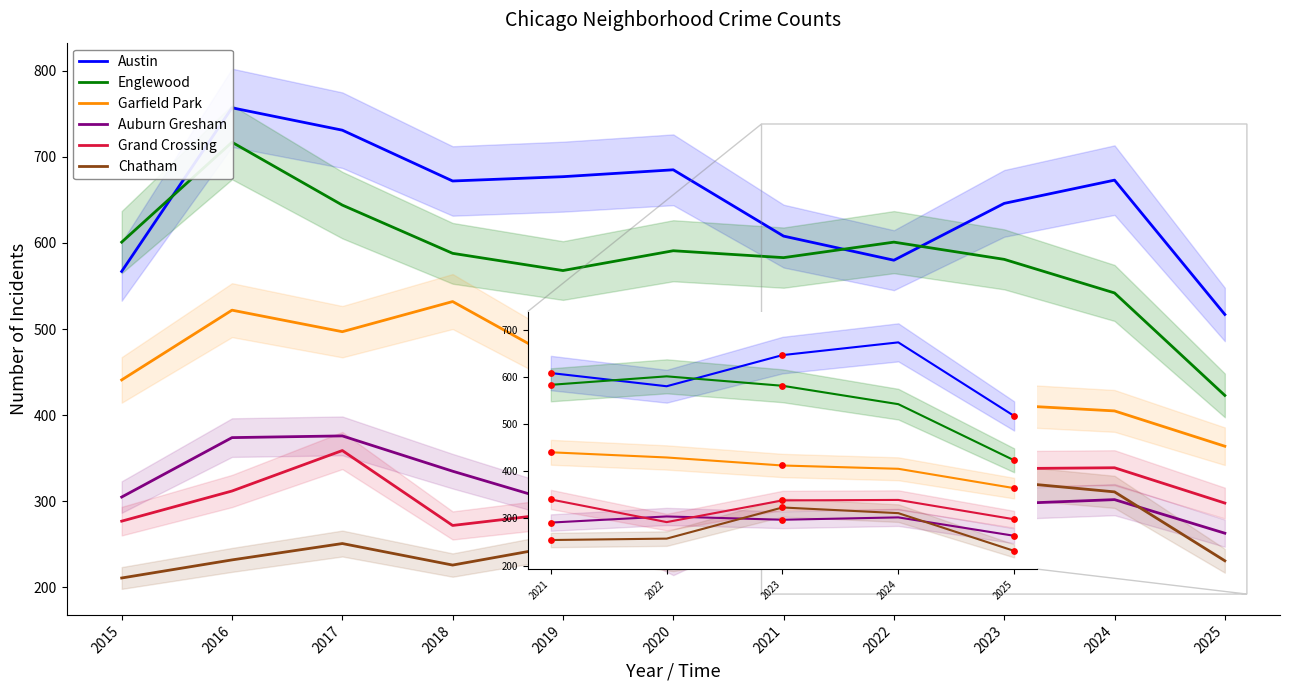

Is the value of Garfield Park at 2020 greater than the value of Chatham at 2023?

Yes